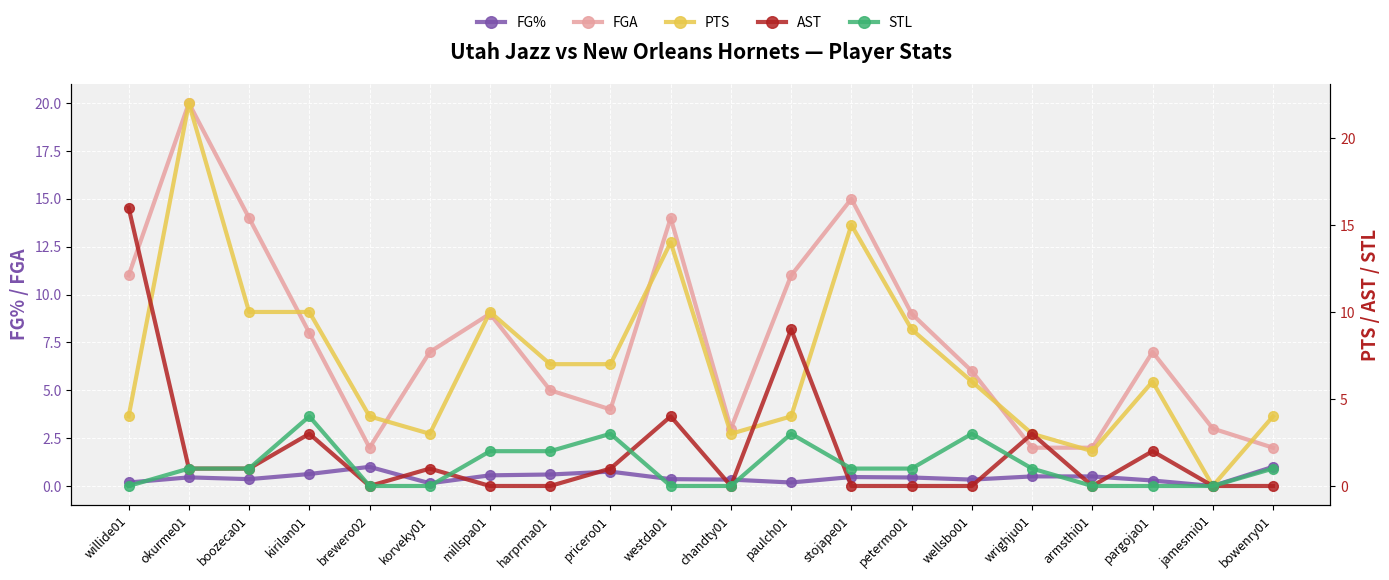

Which series changed the most between boozeca01 and paulch01?

AST